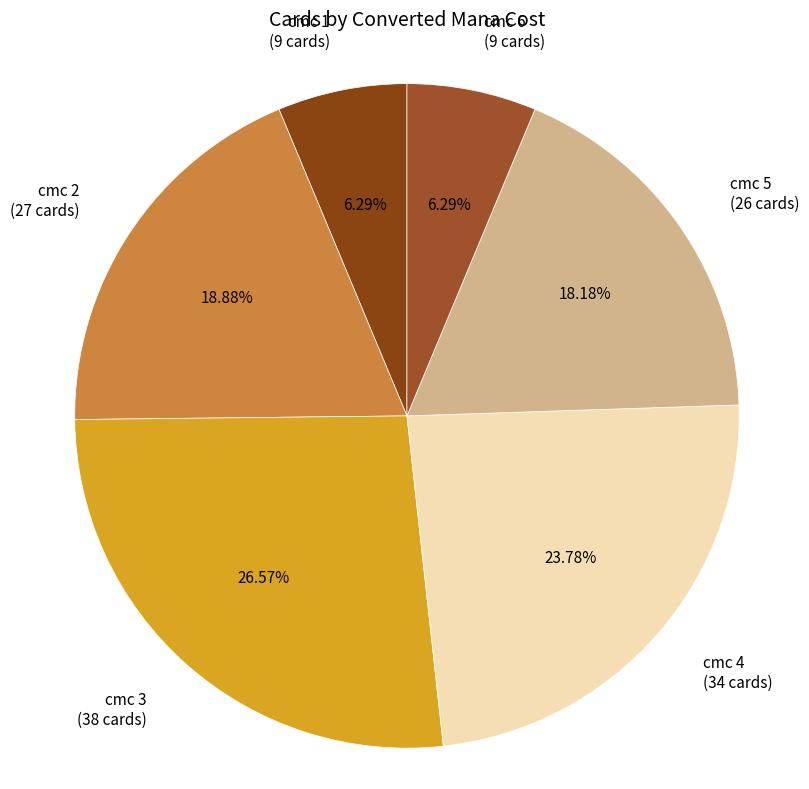

To the nearest percent, what is the average slice percentage?

17%